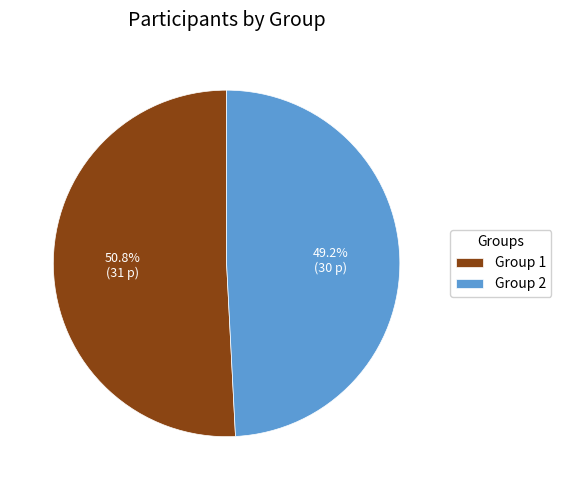

Is there any slice that represents more than half of the pie?

Yes